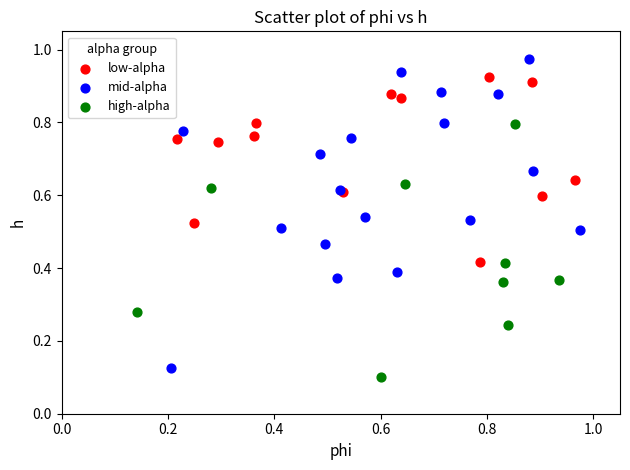

Which series reaches the maximum Y coordinate?

mid-alpha